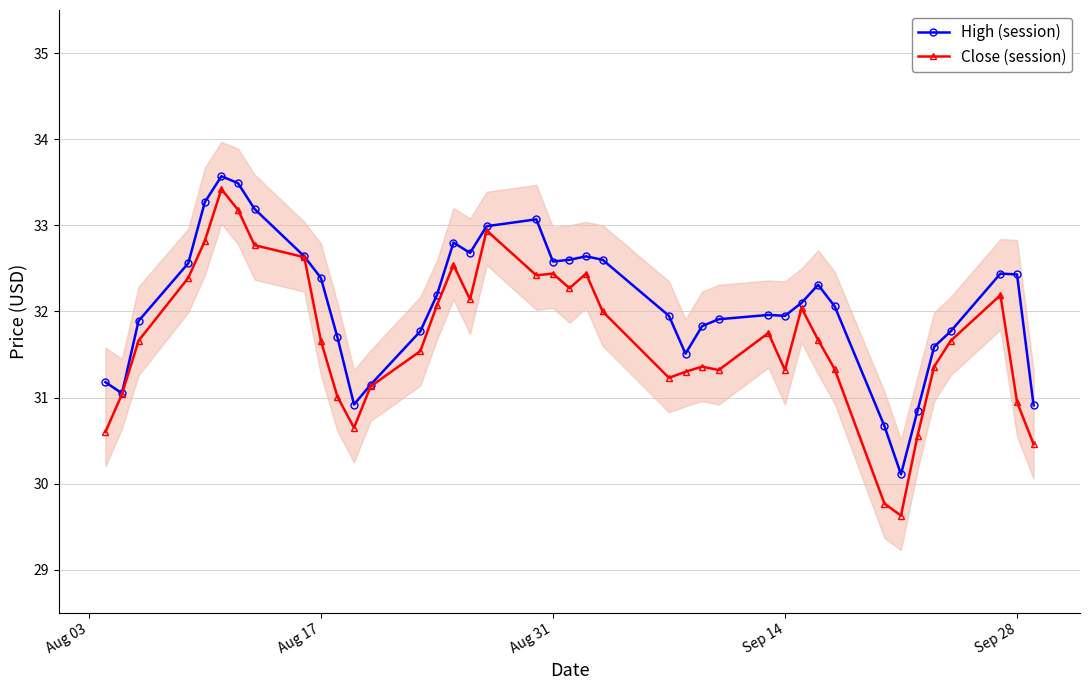

True or false: Close (session) has more than 1 interior local peaks.

True